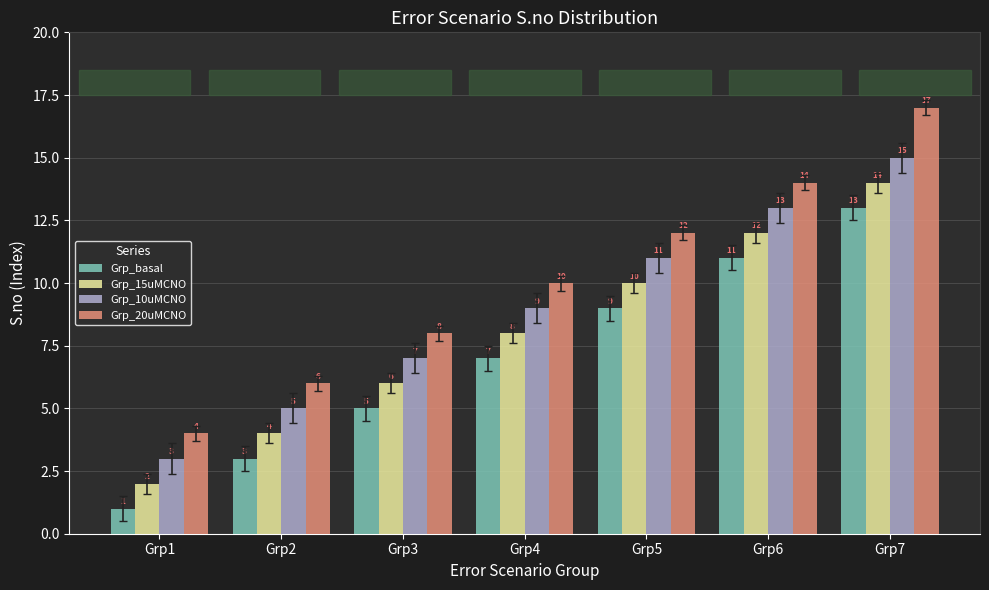

Between Grp6 and Grp7, which series saw the biggest shift?

Grp_20uMCNO